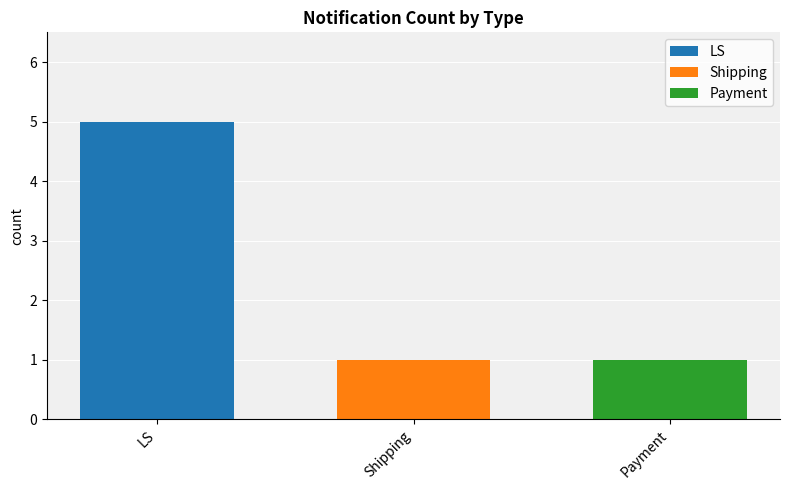

True or false: LS has a value of 1 at Shipping.

False